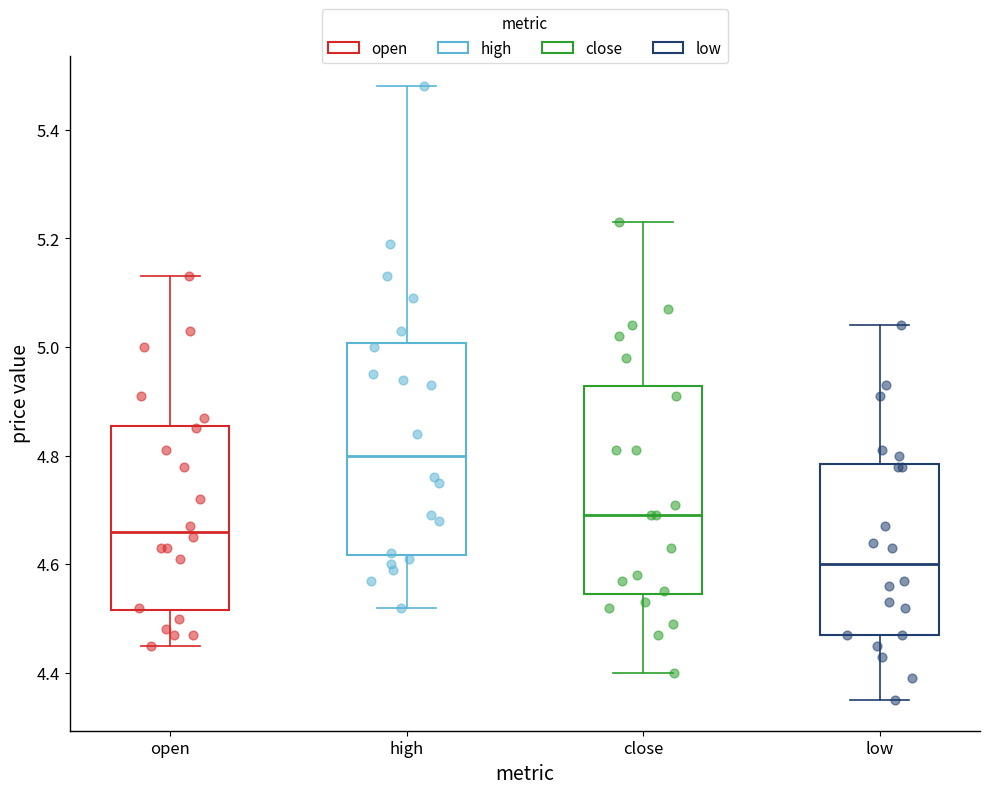

Reading left to right, read every box against the y-axis: the position of its median line, the range the box covers, and the ends of its whiskers. The values are not printed on the chart, so give them approximately, as read against the axis.

open: median 4.66, box 4.52 to 4.86, whiskers 4.46 to 5.14
high: median 4.80, box 4.62 to 5.00, whiskers 4.52 to 5.48
close: median 4.70, box 4.54 to 4.92, whiskers 4.40 to 5.24
low: median 4.60, box 4.48 to 4.78, whiskers 4.36 to 5.04